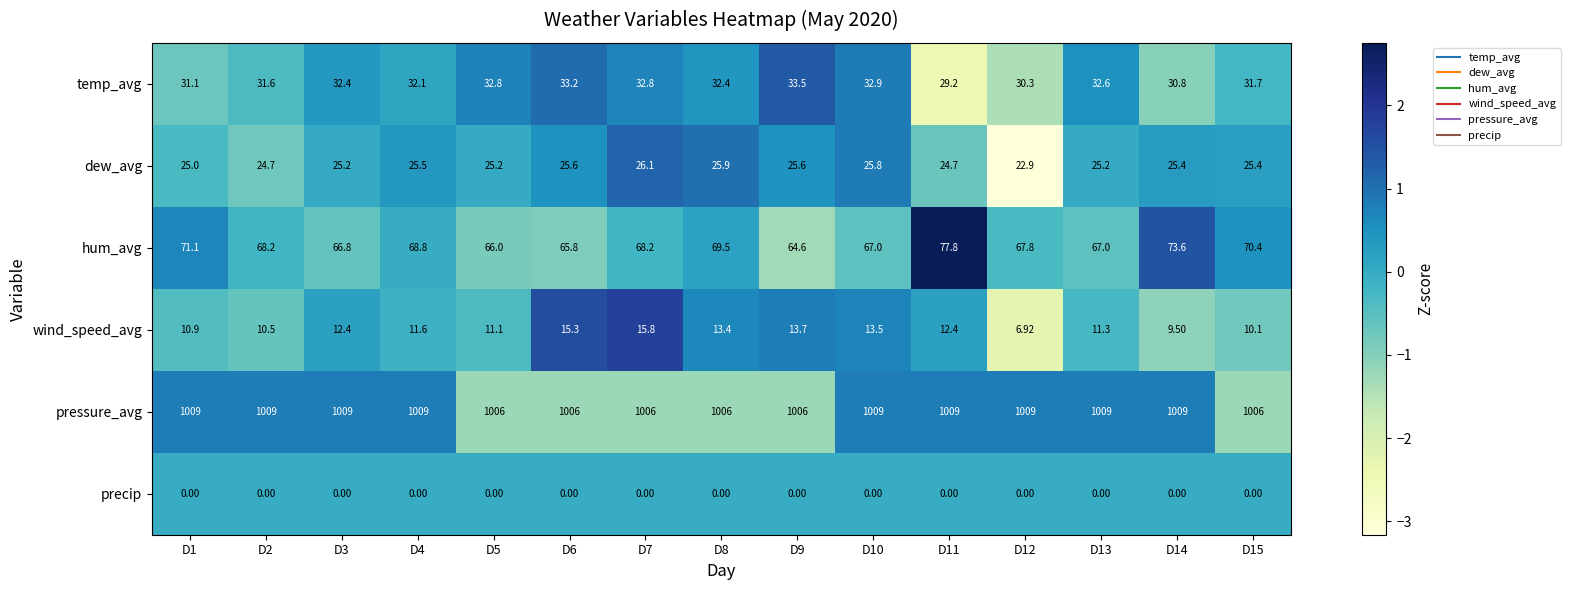

Rank the series by their maximum value, from lowest to highest.

precip, wind_speed_avg, dew_avg, temp_avg, hum_avg, pressure_avg